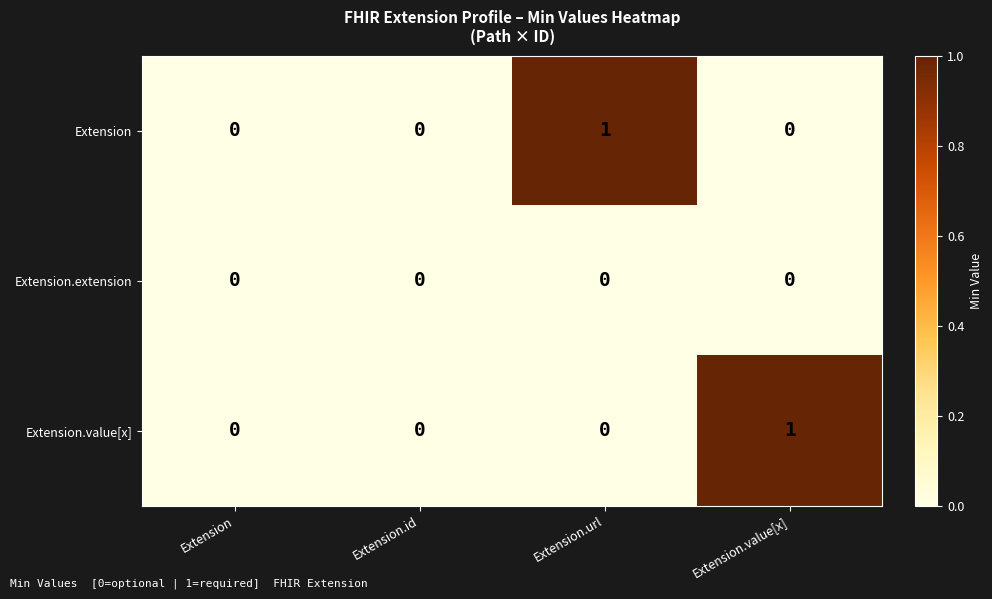

How many Extension values are between 0 and 1?

4